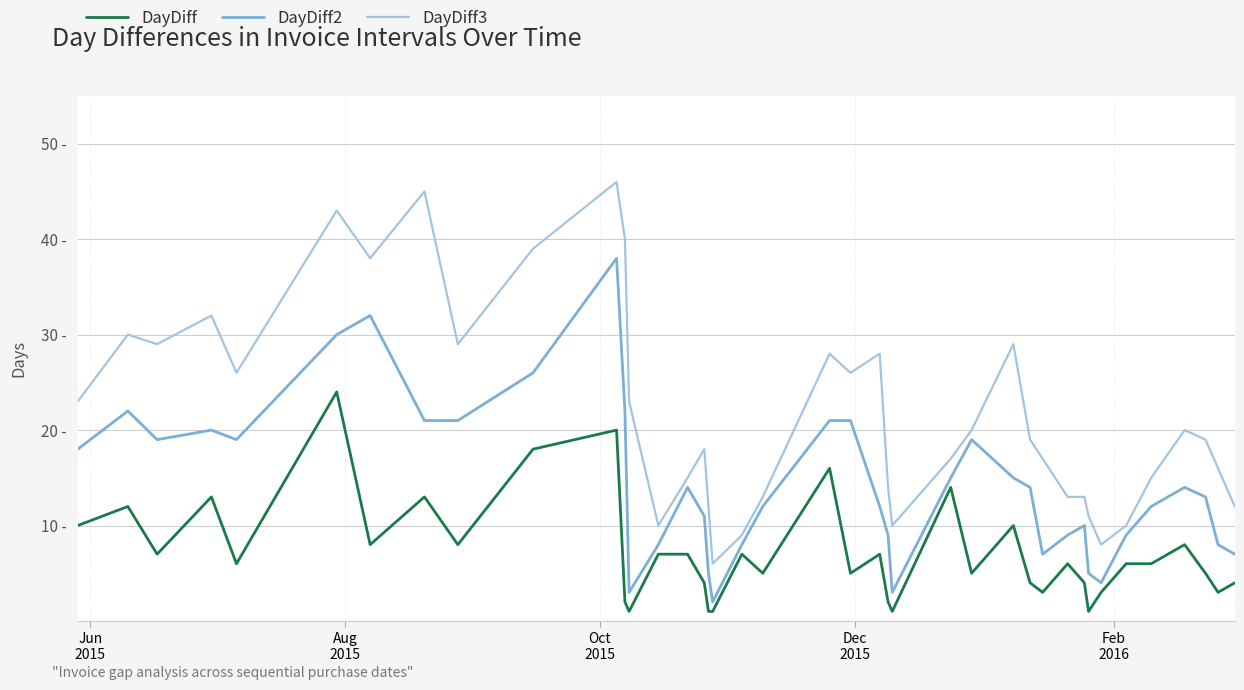

What is the value of the DayDiff2 point at the 17th from the left?

5